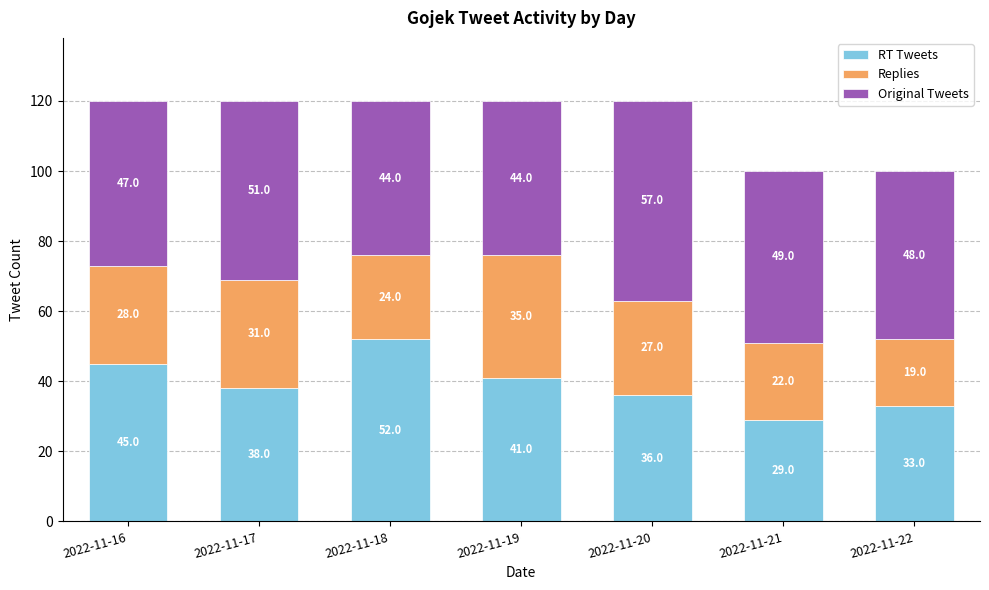

What is the total value across all series at 2022-11-18?

120